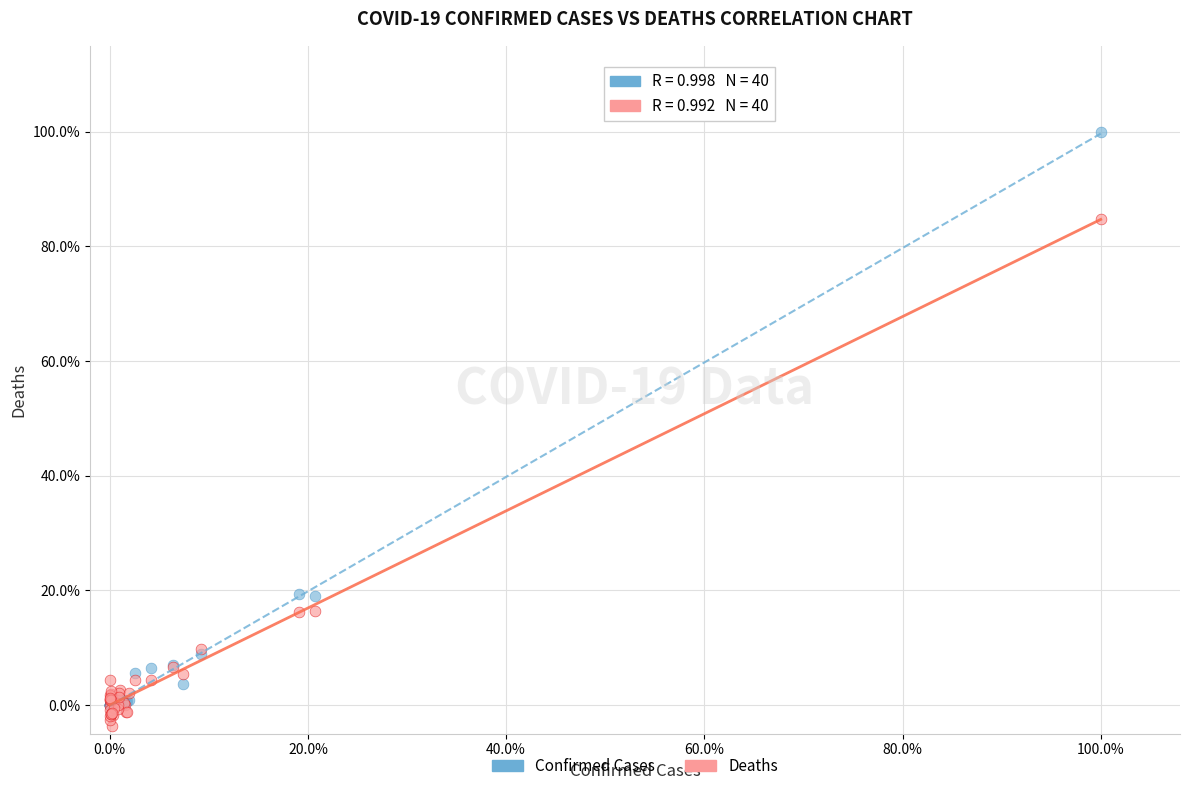

Which series reaches the minimum Y coordinate?

Deaths